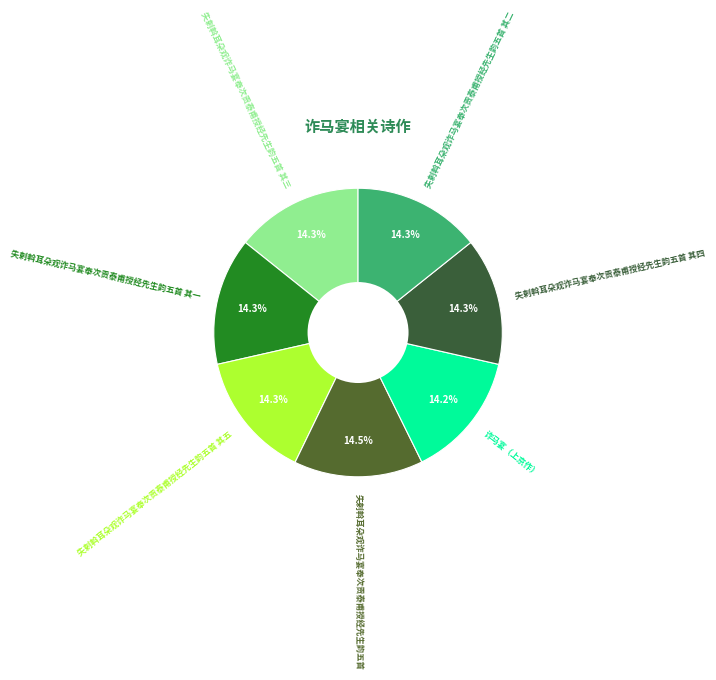

What percentage is the 失剌斡耳朵观诈马宴奉次贡泰甫授经先生韵五首 其四 slice, to the nearest percent?

14%